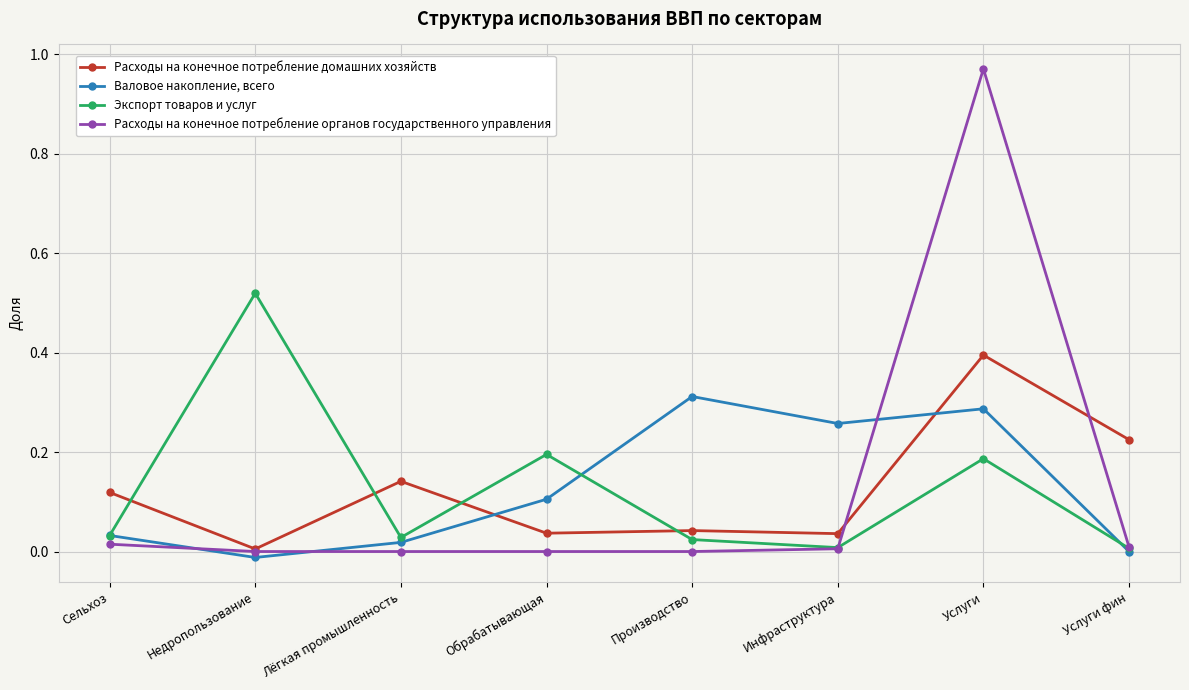

Between which two adjacent categories do Валовое накопление, всего and Расходы на конечное потребление домашних хозяйств first intersect?

Лёгкая промышленность and Обрабатывающая